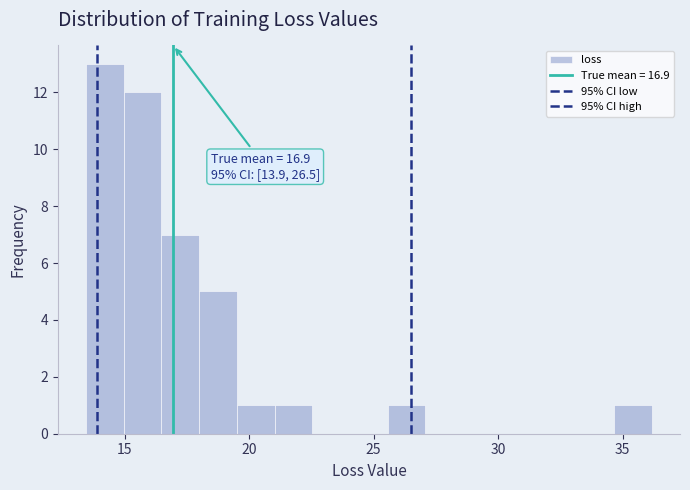

Around what value on the x-axis is the tallest bar? Give the approximate position of its centre, as read against the axis.

14.0